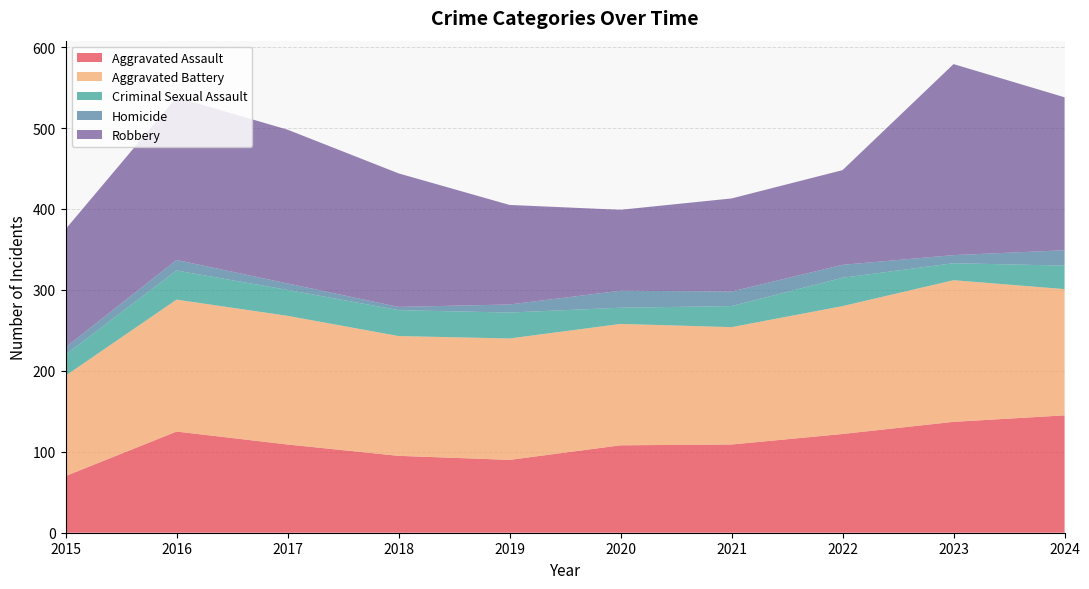

Reading left to right, transcribe all the data shown in this chart.

Aggravated Assault: 2015=70	2016=125	2017=109	2018=95	2019=90	2020=108	2021=109	2022=122	2023=137	2024=145
Aggravated Battery: 2015=124	2016=163	2017=159	2018=148	2019=150	2020=150	2021=145	2022=158	2023=175	2024=156
Criminal Sexual Assault: 2015=26	2016=36	2017=32	2018=32	2019=32	2020=20	2021=26	2022=35	2023=21	2024=29
Homicide: 2015=9	2016=13	2017=8	2018=4	2019=10	2020=21	2021=18	2022=16	2023=10	2024=19
Robbery: 2015=146	2016=201	2017=190	2018=165	2019=123	2020=100	2021=115	2022=117	2023=236	2024=189